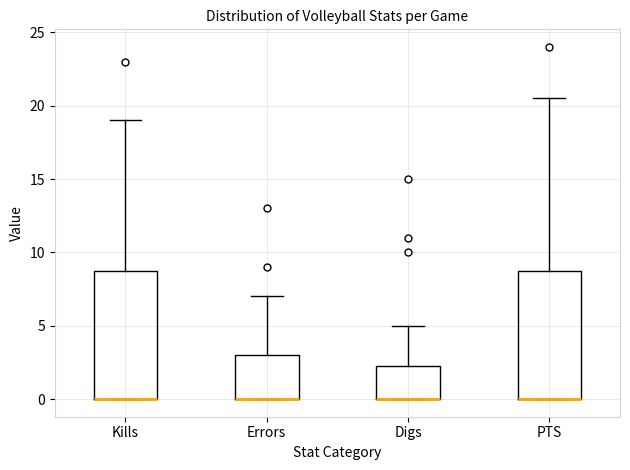

Reading left to right, read every box against the y-axis: the position of its median line, the range the box covers, and the ends of its whiskers. The values are not printed on the chart, so give them approximately, as read against the axis.

Kills: median 0.0 (drawn on the box's lower edge), box 0.0 to 9.0, whiskers 0.0 to 19.0
Errors: median 0.0 (drawn on the box's lower edge), box 0.0 to 3.0, whiskers 0.0 to 7.0
Digs: median 0.0 (drawn on the box's lower edge), box 0.0 to 2.5, whiskers 0.0 to 5.0
PTS: median 0.0 (drawn on the box's lower edge), box 0.0 to 9.0, whiskers 0.0 to 20.5